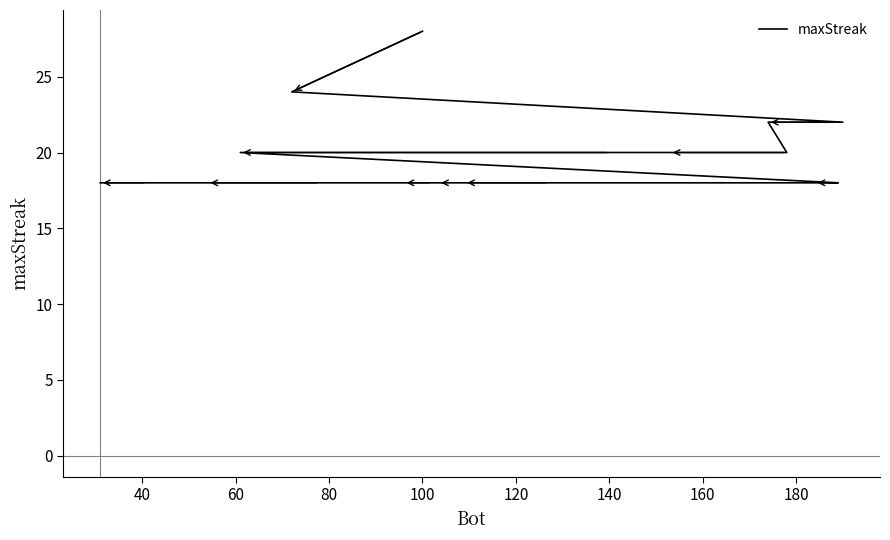

At which category does the chart reach its minimum across all series?

180